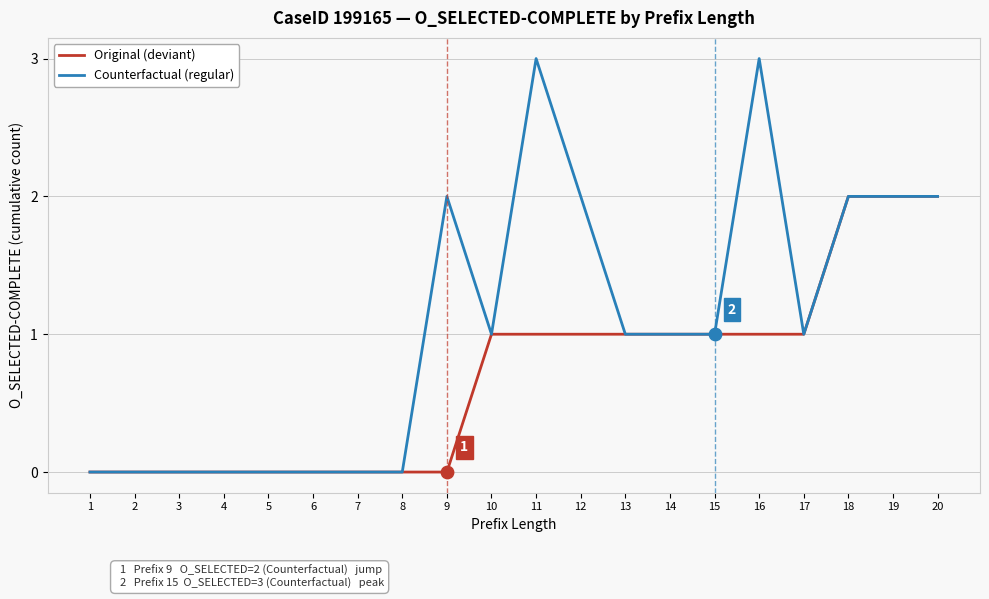

What are all the series names shown in the legend?

Original (deviant), Counterfactual (regular)